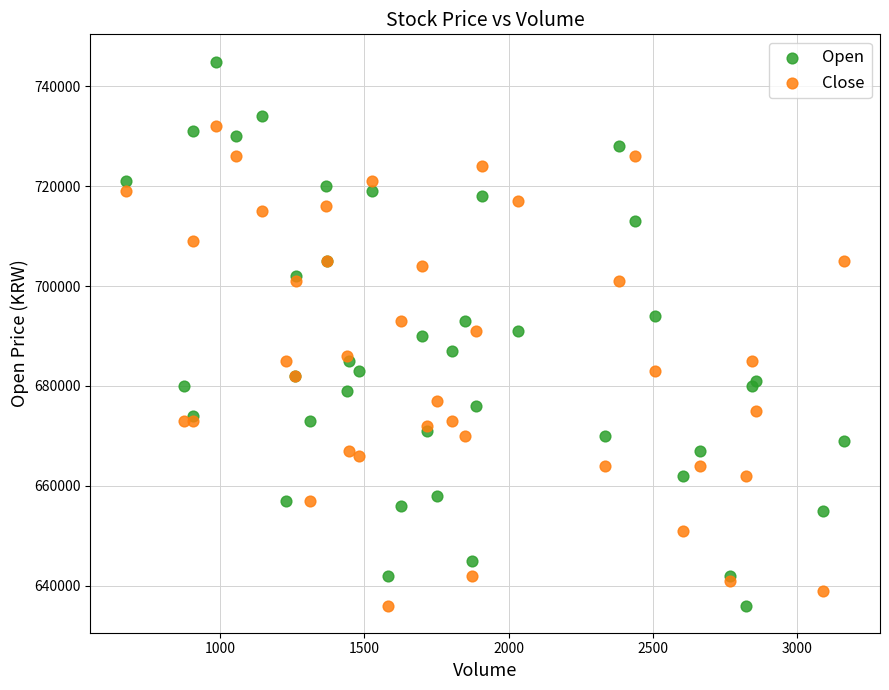

What is the X range (max minus min) for the scatter plot?

2487